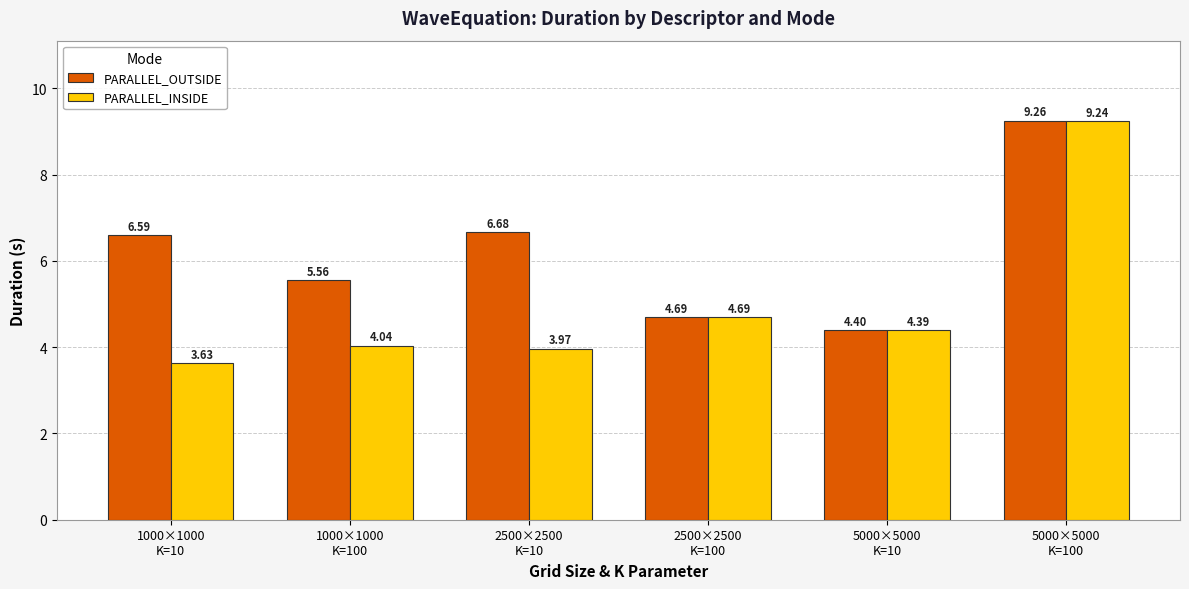

The PARALLEL_OUTSIDE series shows 4.7 at 2500×2500
K=100. True or false?

True